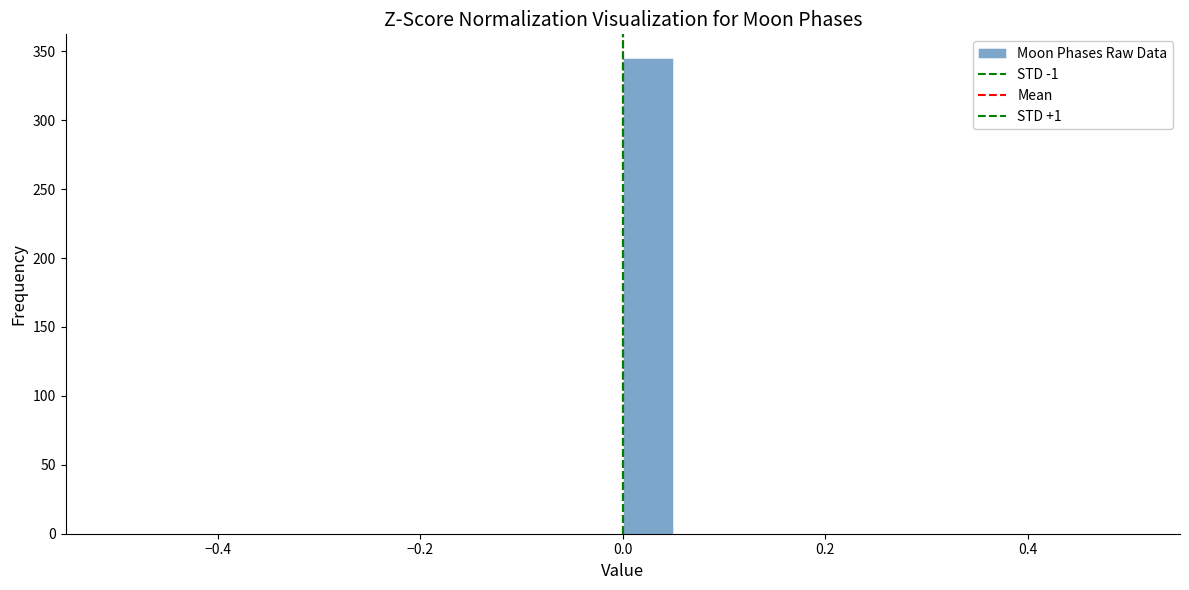

Around what value on the x-axis is the tallest bar? Give the approximate position of its centre, as read against the axis.

0.02